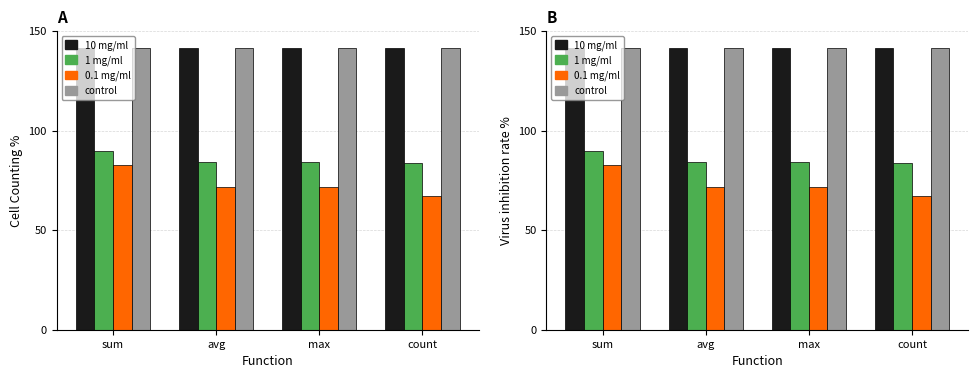

At which label is control closest to 141?

sum